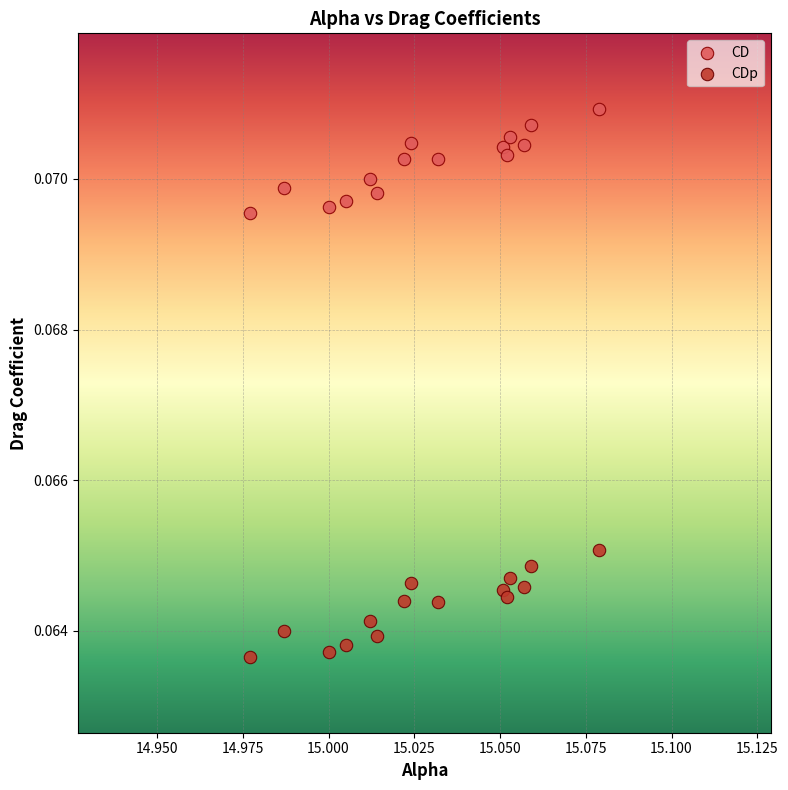

Which series reaches the maximum Y coordinate?

CD